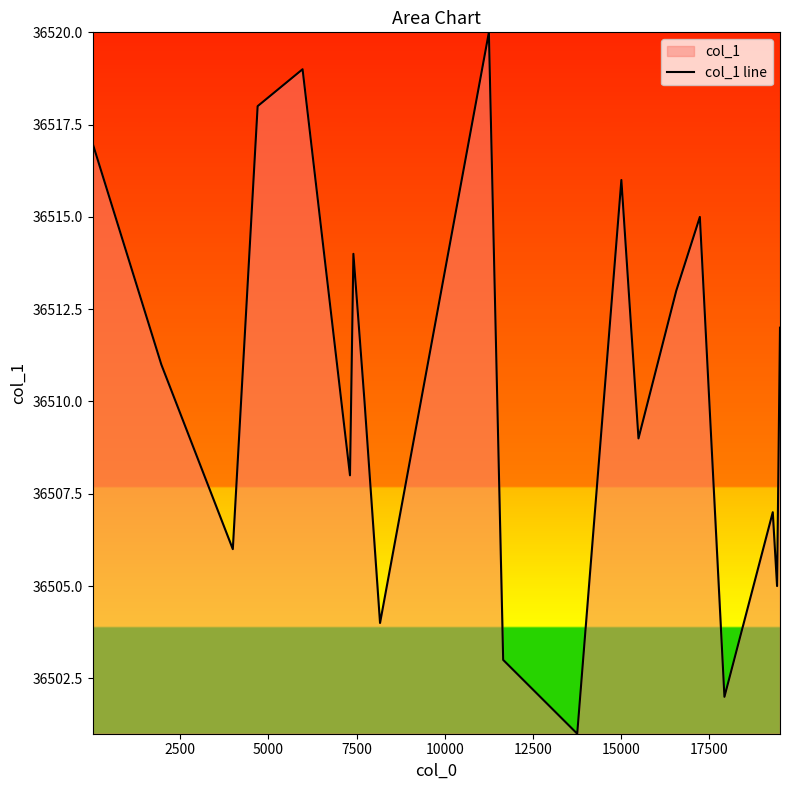

What is the smallest value displayed?

36501